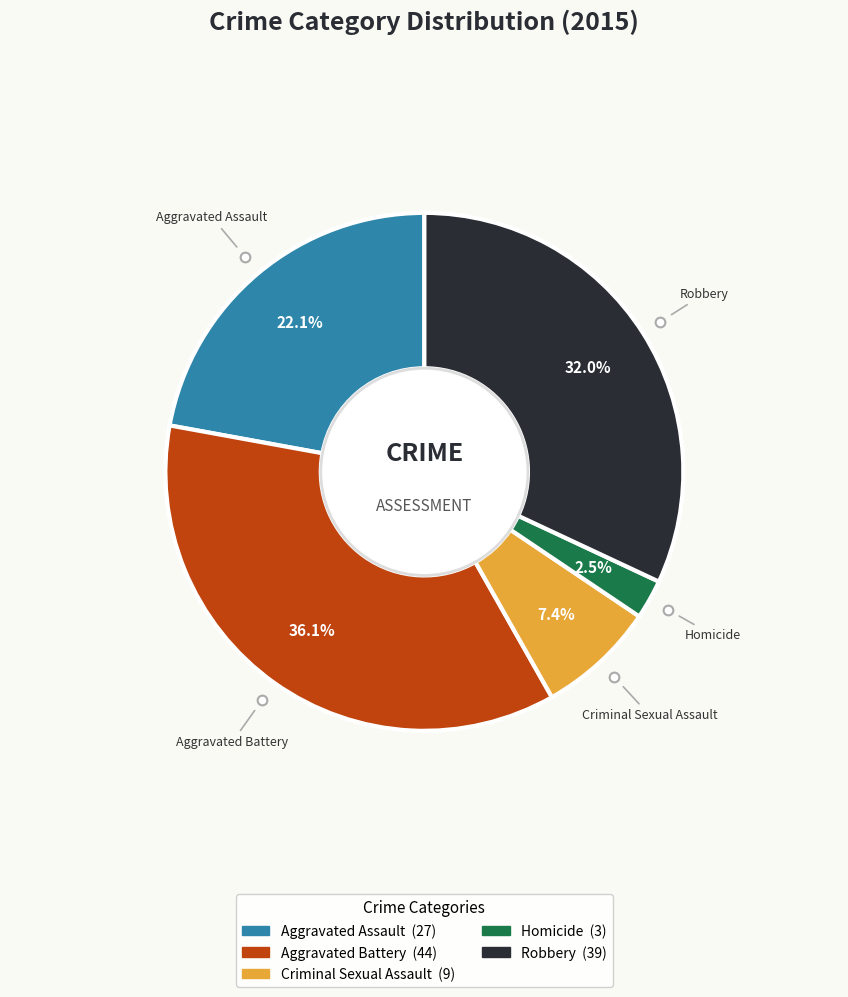

Approximately how many times larger is the value at Criminal Sexual Assault compared to Robbery?

0.2